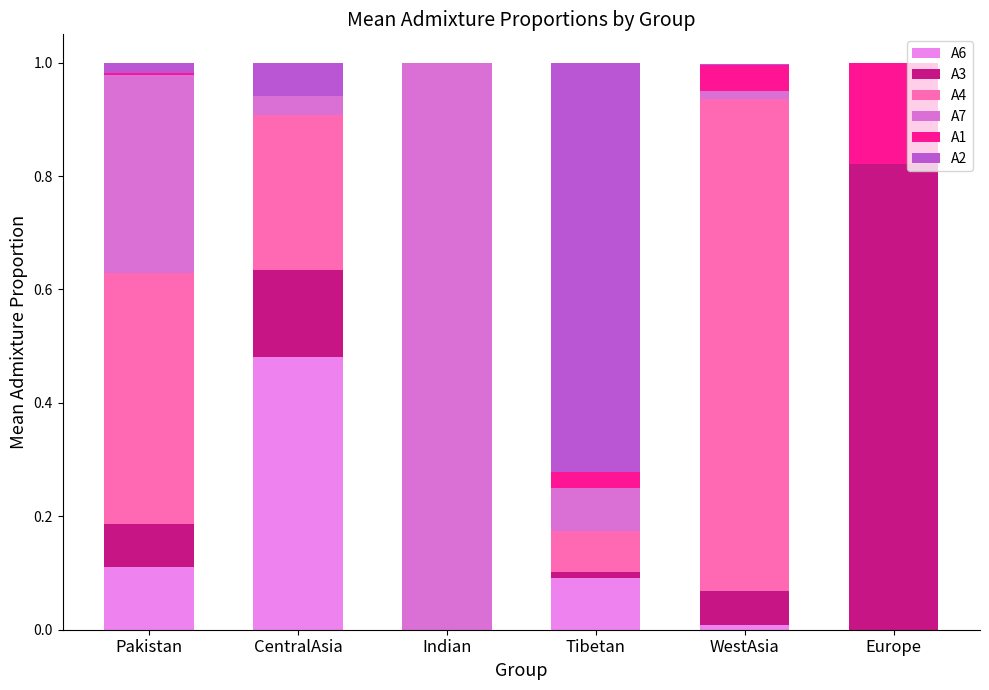

Rank the categories by A3 value from highest to lowest.

Europe, CentralAsia, Pakistan, WestAsia, Tibetan, Indian